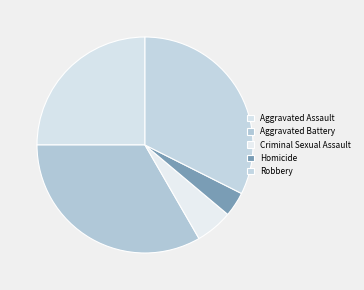

Is there any slice that represents more than half of the pie?

No